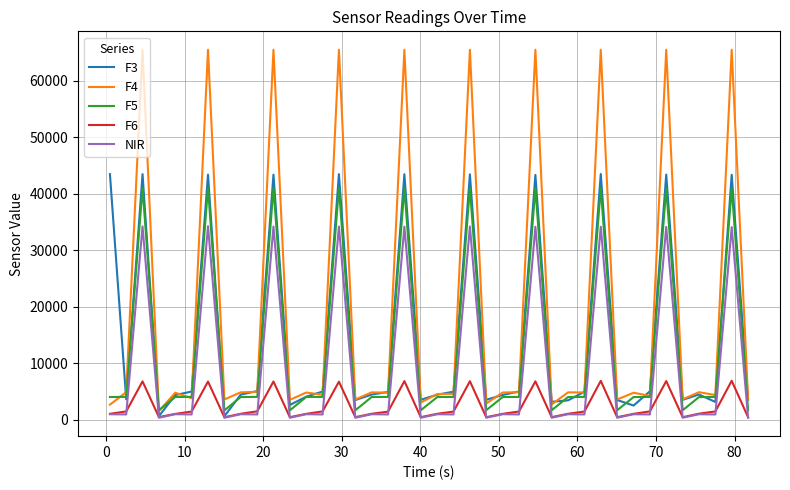

Which series has the largest range (max minus min)?

F4